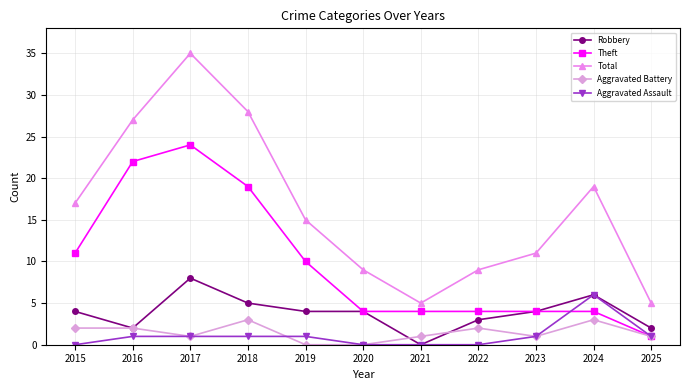

Does the chart display data point markers on the line(s)?

Yes